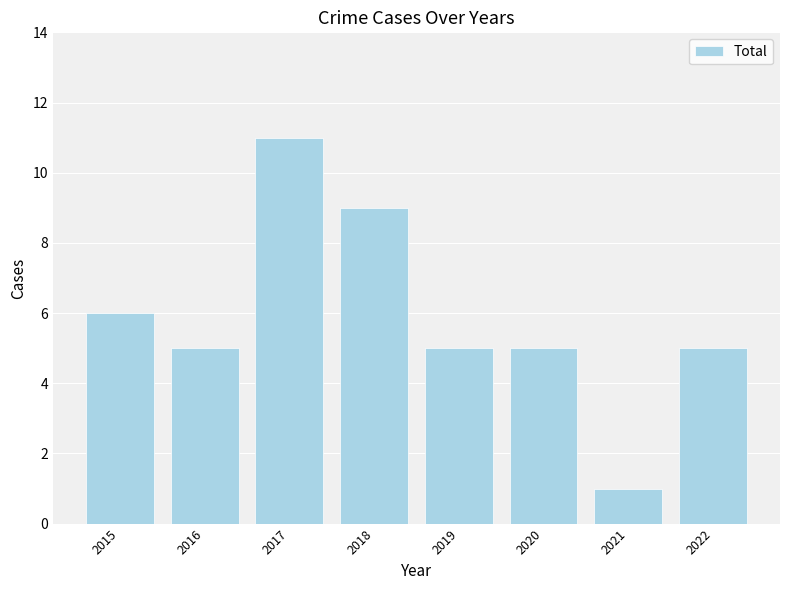

Approximately how many times larger is the value at 2015 compared to 2022?

1.2